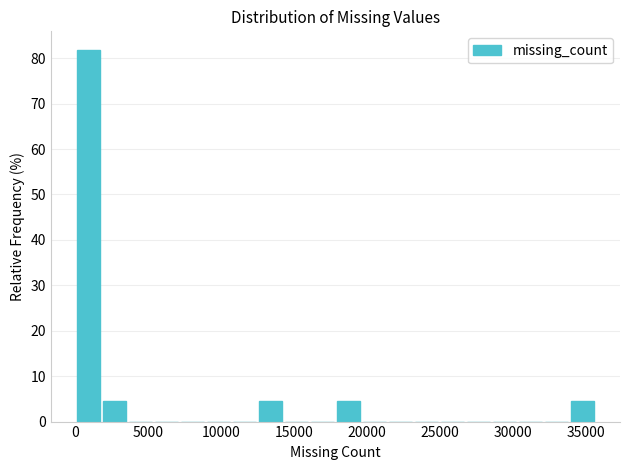

Around what value on the x-axis is the tallest bar? Give the approximate position of its centre, as read against the axis.

1000